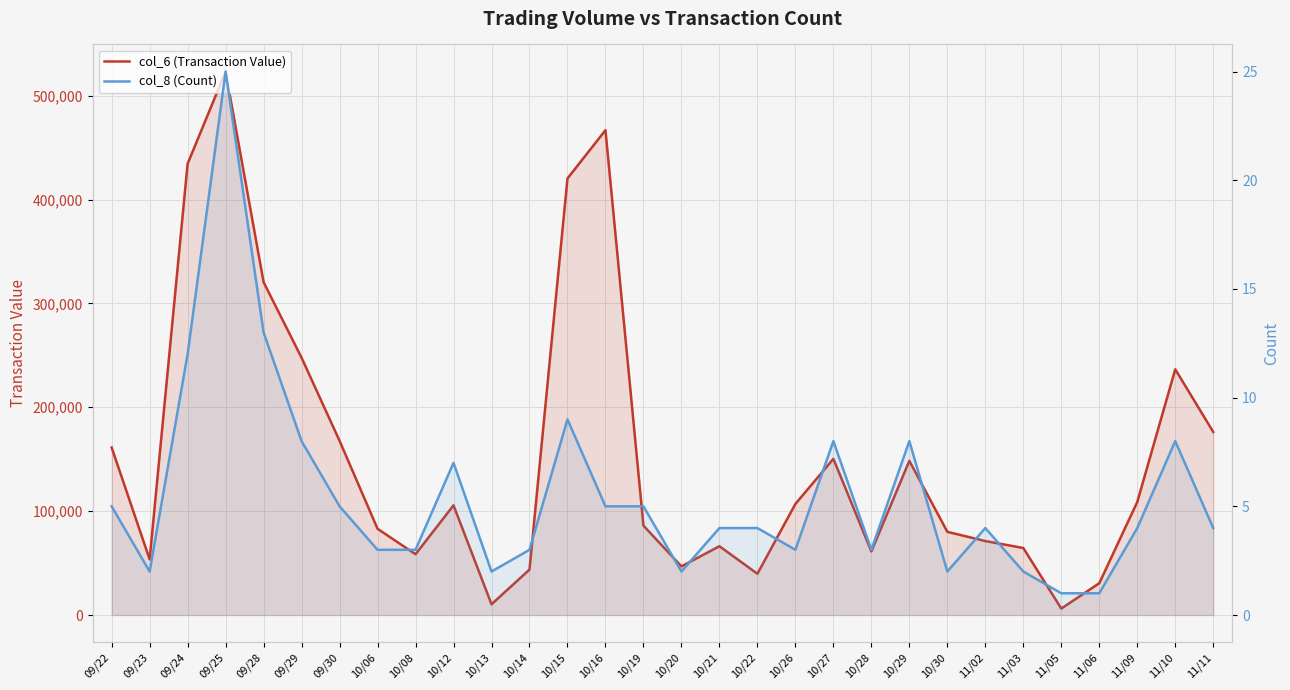

At which label does col_8 (Count) reach its peak?

09/25